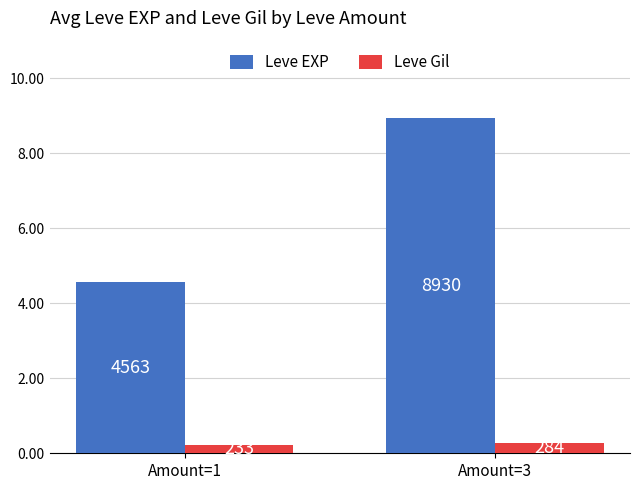

The Leve EXP series shows 4563 at Amount=1. True or false?

True